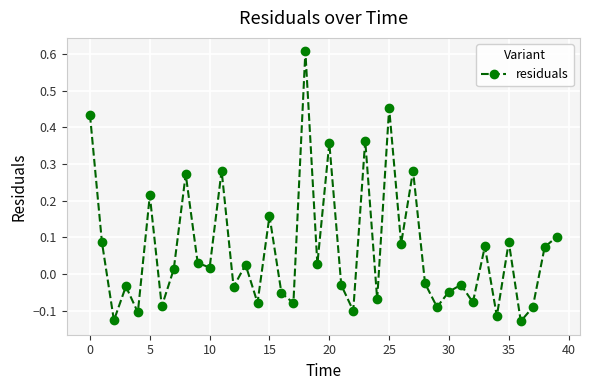

How many points are lower than both their immediate neighbors (excluding endpoints)?

15